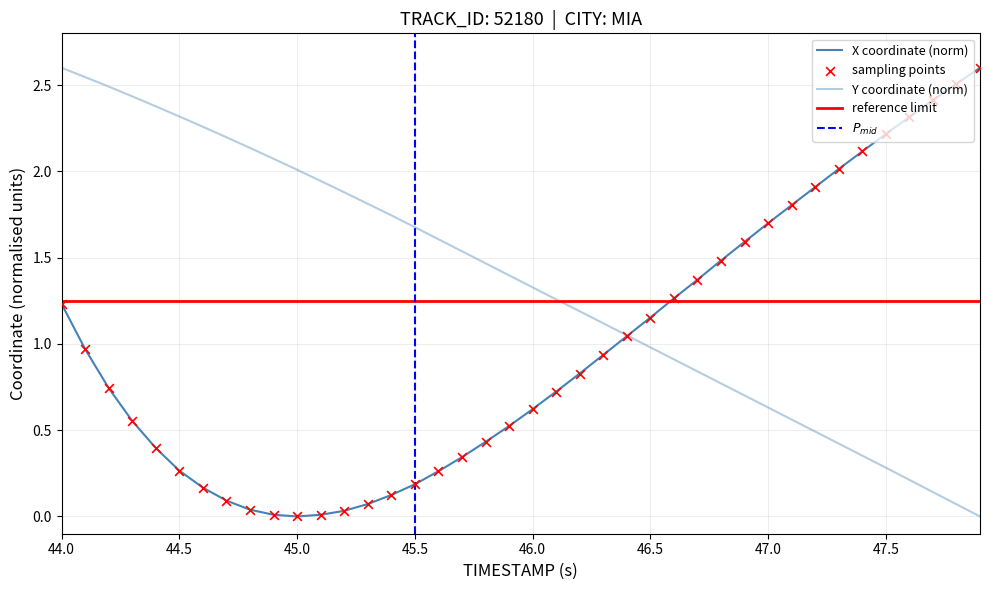

Which series has the widest spread of Y values?

X